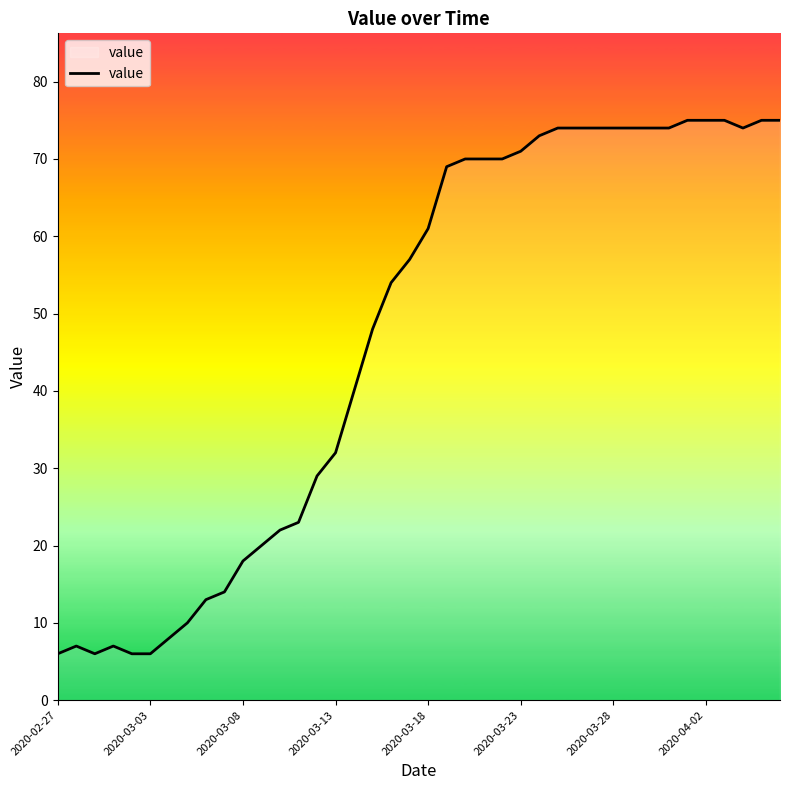

What is the greatest value displayed?

75